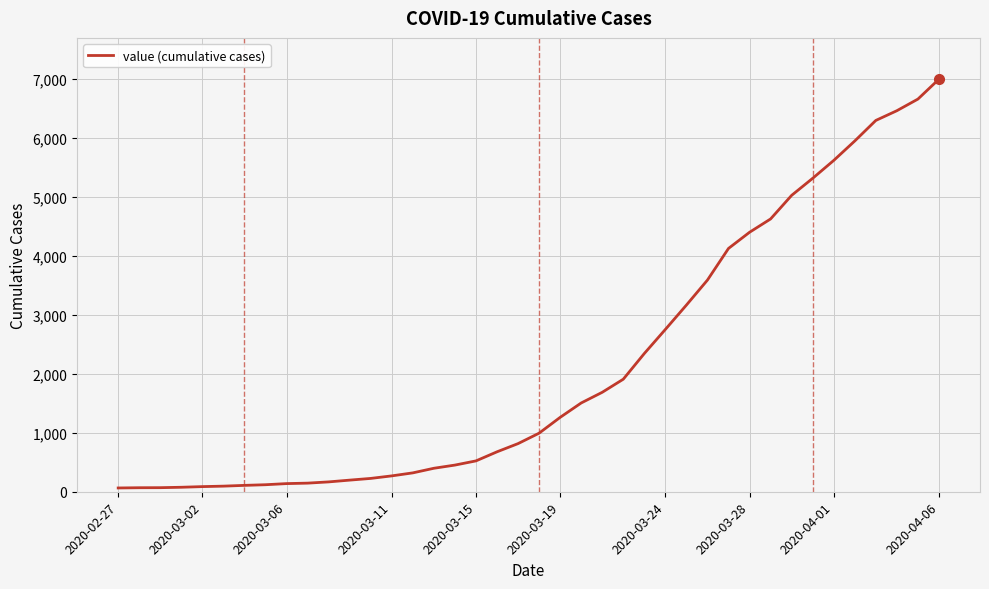

How many lines are shown in the chart?

1